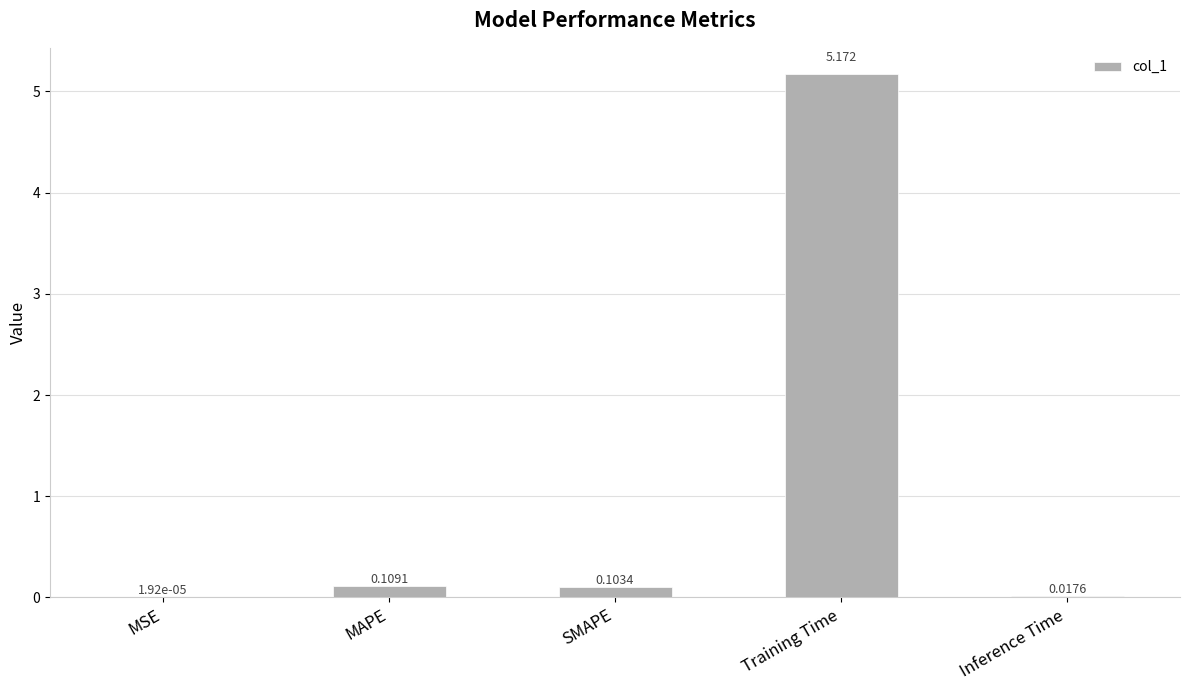

Between MAPE and SMAPE, which is larger?

MAPE